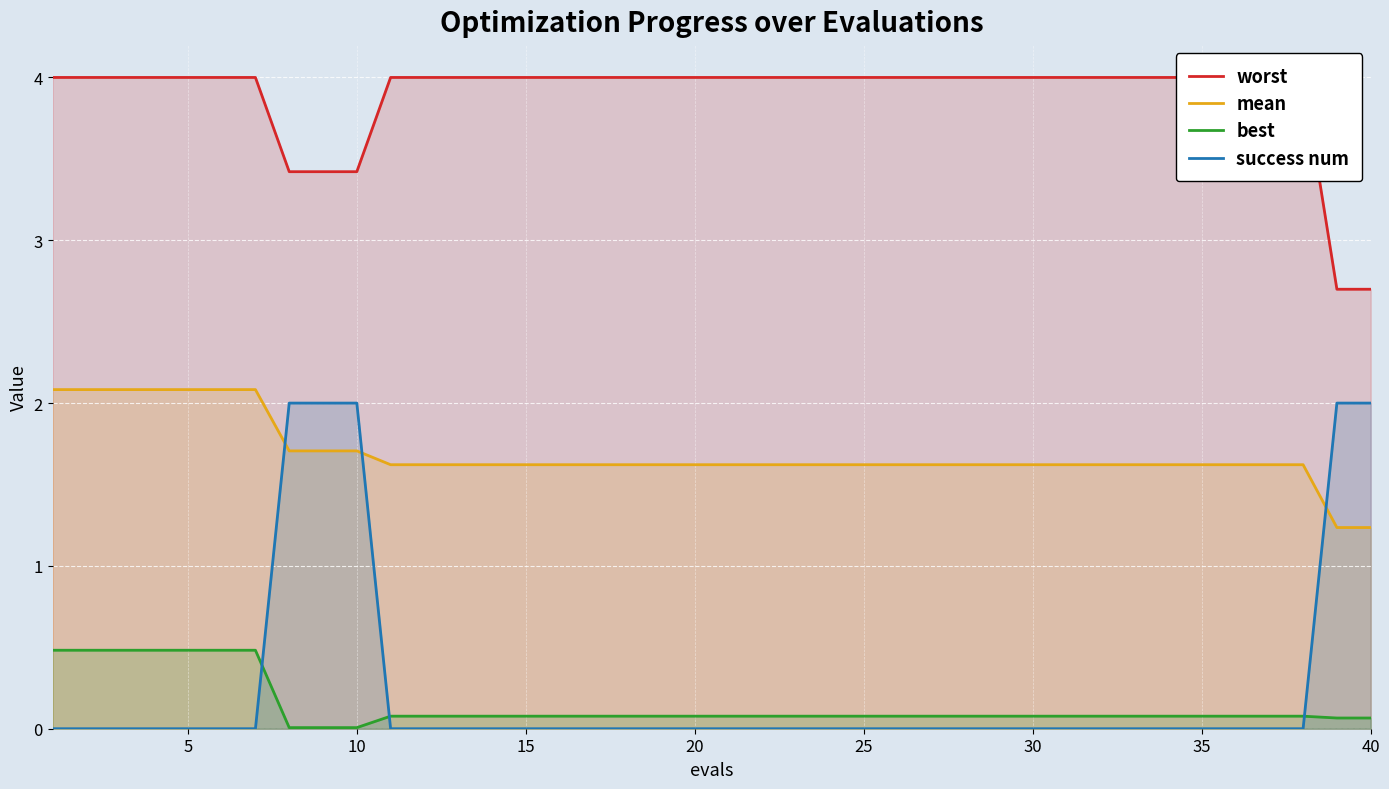

Is it true that mean equals 1.6 at 30?

True